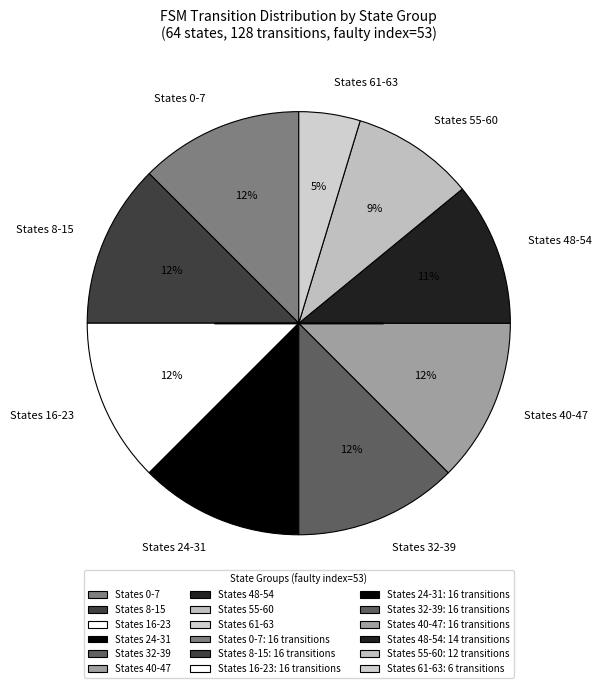

What is the ratio of the value at States 61-63 to the value at States 32-39?

0.4